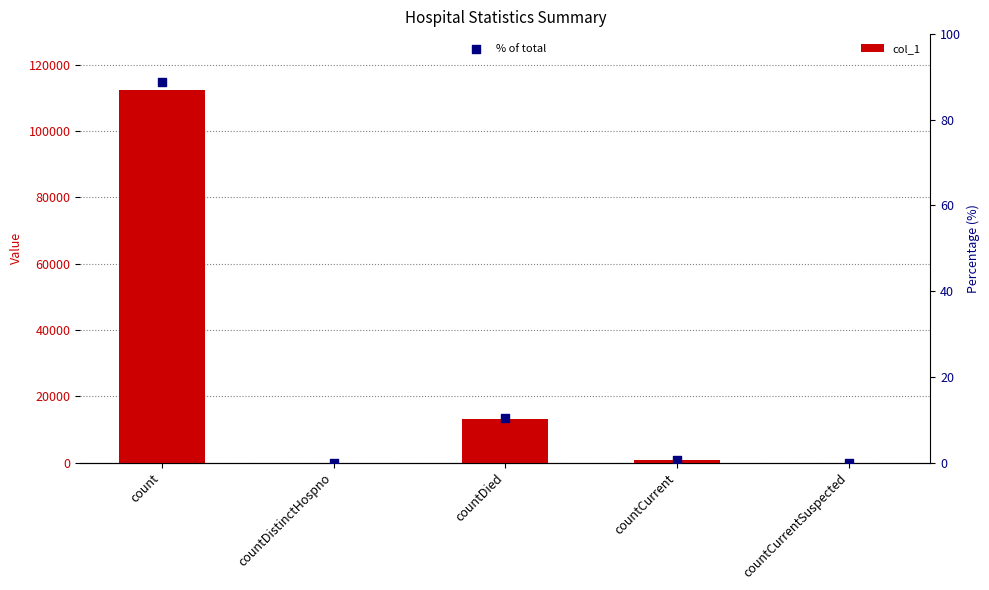

Is the value of col_1 at countDied greater than the value of % of total at countDied?

Yes